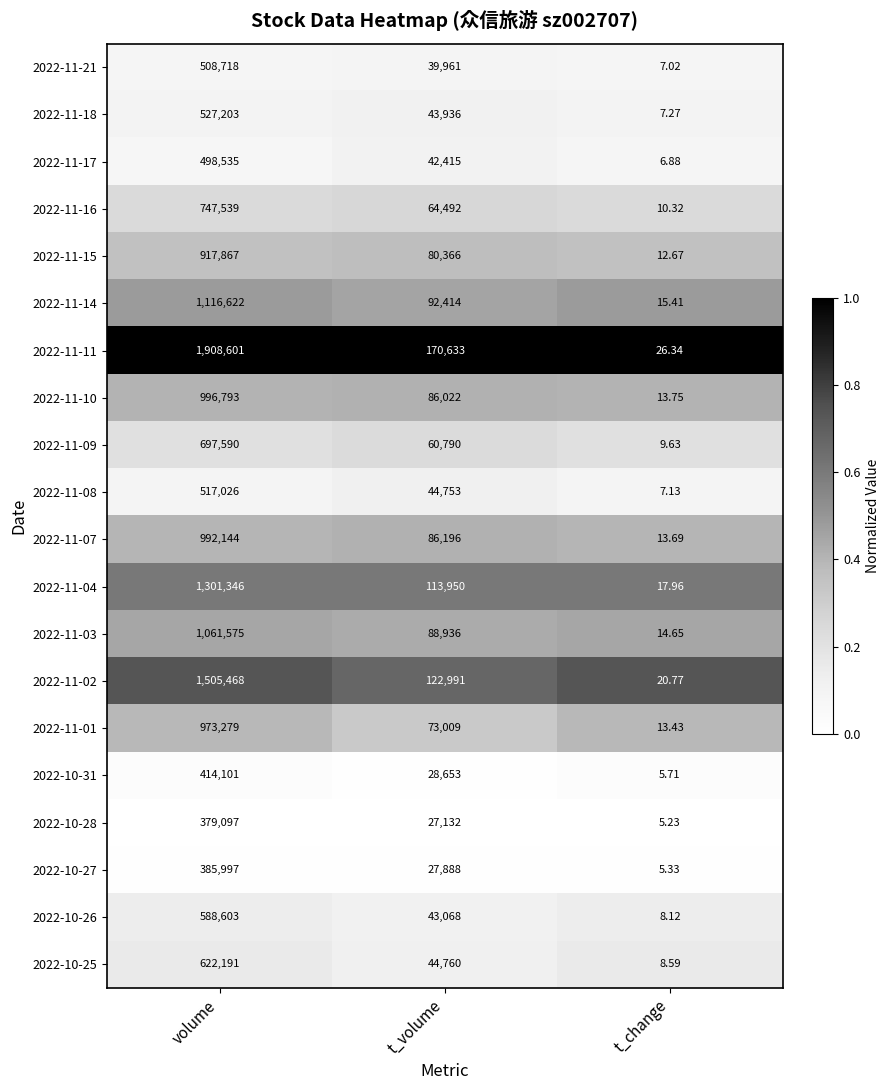

Which category has the highest value in the 2022-11-18 series?

volume